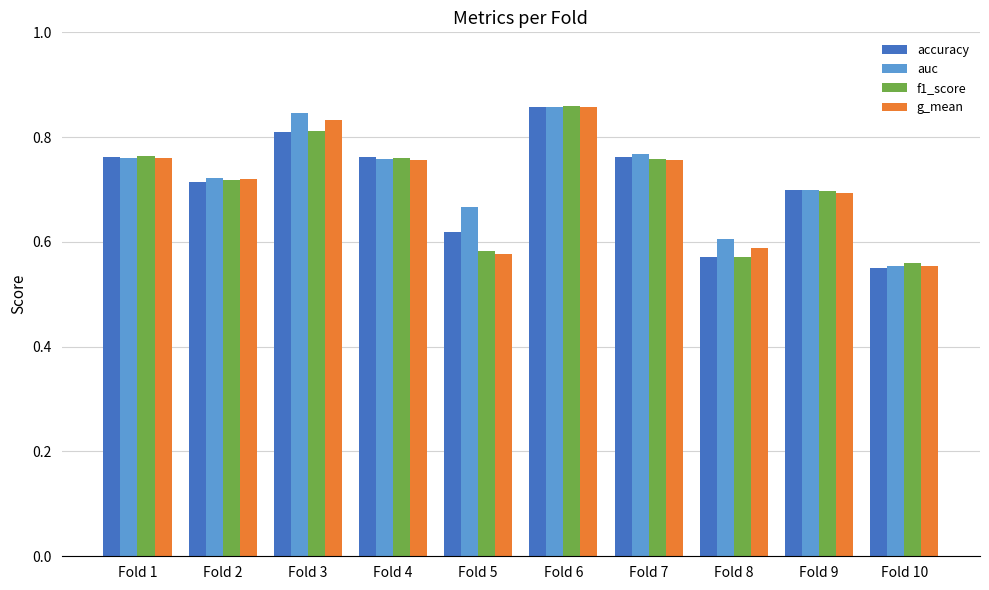

What is the sum of all f1_score values?

7.1